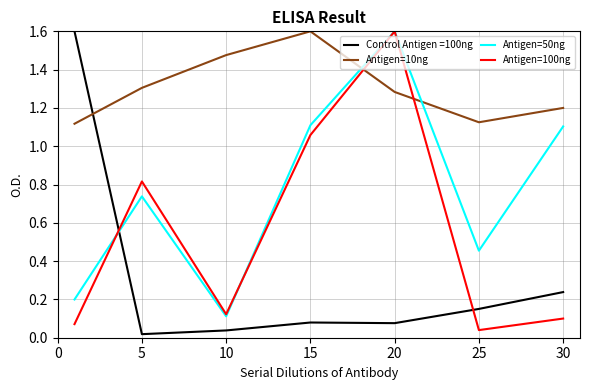

True or false: Antigen=10ng and Control Antigen =100ng intersect in this chart.

True